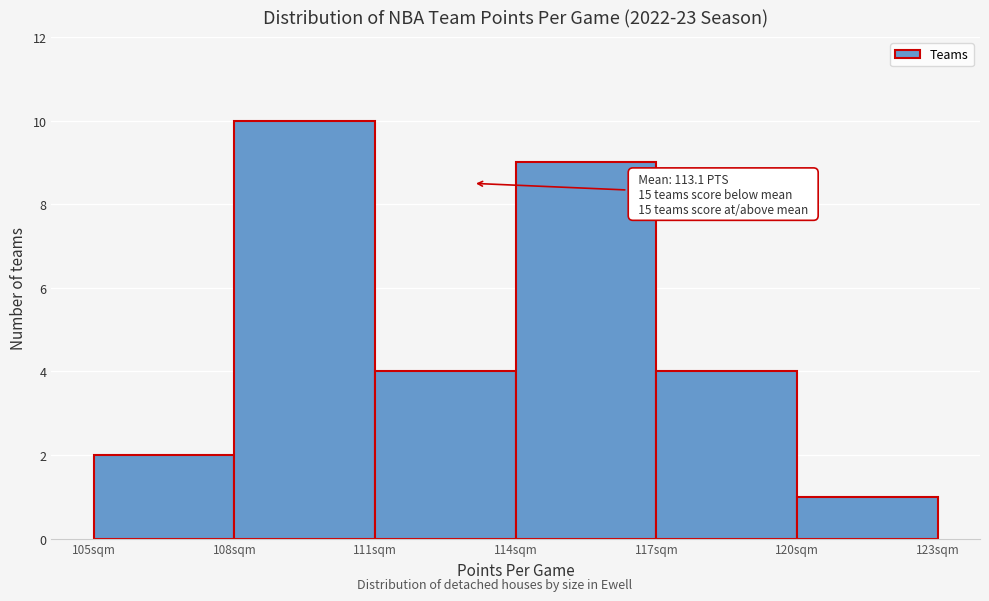

Over which range of the x-axis is the bar tallest?

108 to 111